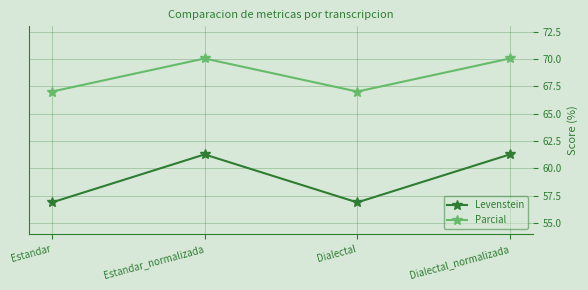

Rank the series by their average value, from lowest to highest.

Levenstein, Parcial